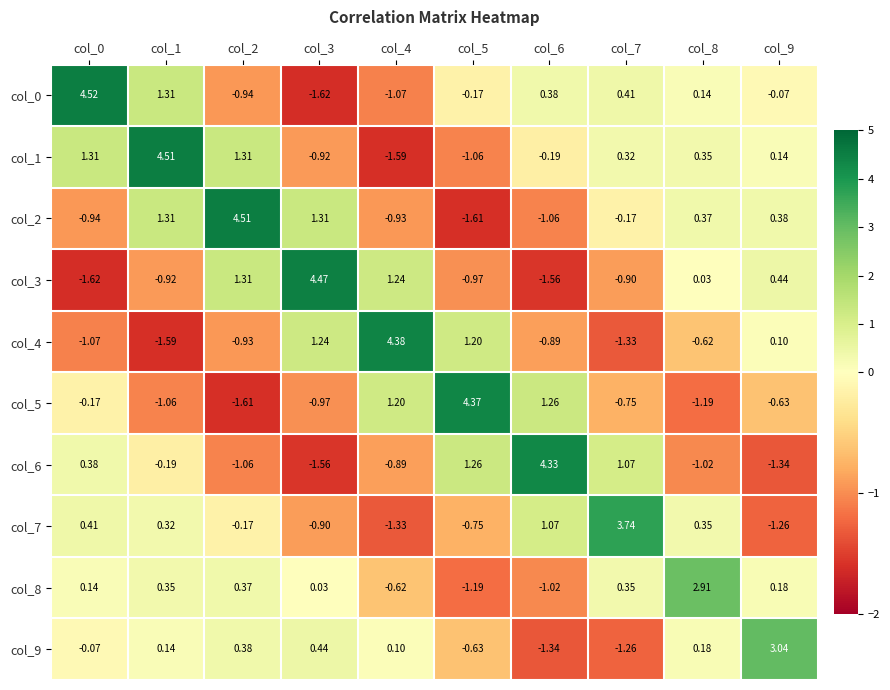

Count the number of data series in this chart.

10